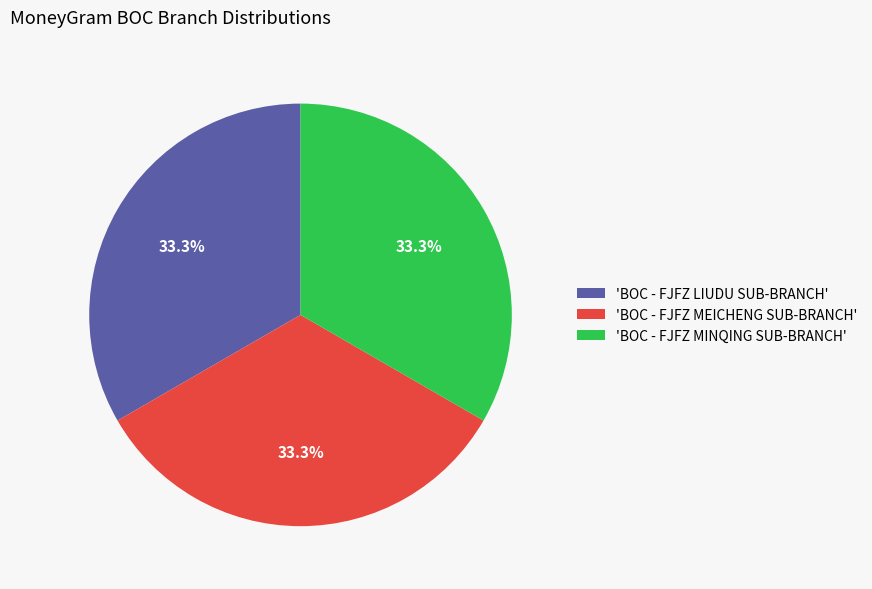

Is there a majority slice in this chart?

No